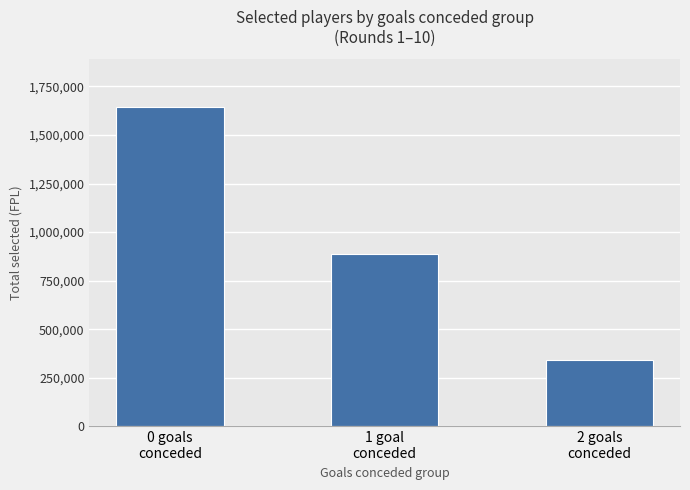

How many values are below 887665?

1